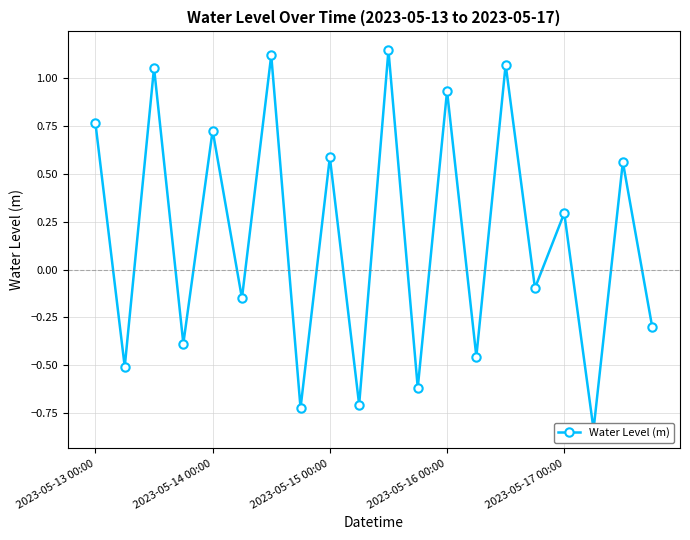

Reading left to right, list all the values displayed in this chart.

0.8	-0.5	1.1	-0.4	0.7	-0.1	1.1	-0.7	0.6	-0.7	1.1	-0.6	0.9	-0.5	1.1	-0.1	0.3	-0.8	0.6	-0.3